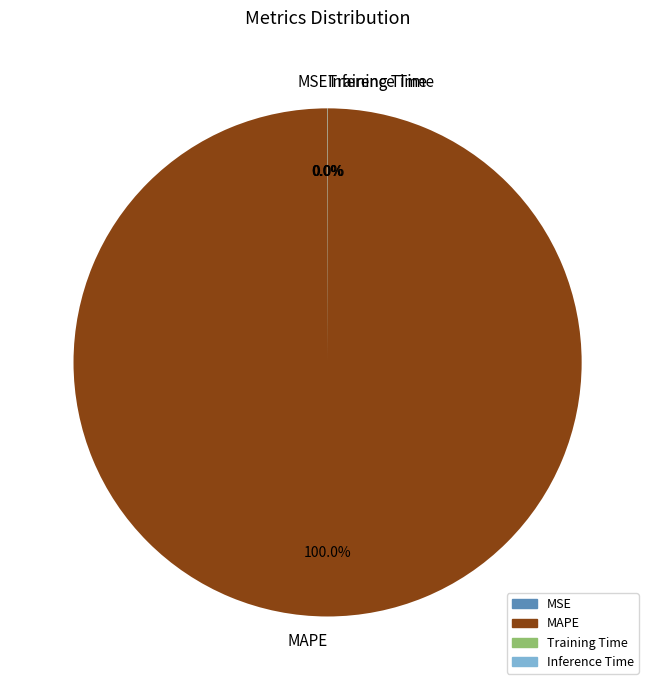

Which category has the biggest portion of the pie?

MAPE